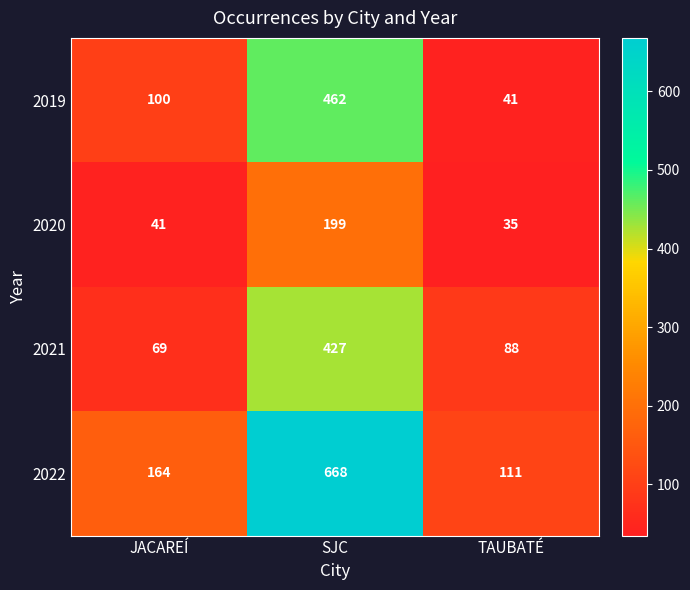

At which category does the chart reach its minimum across all series?

TAUBATÉ